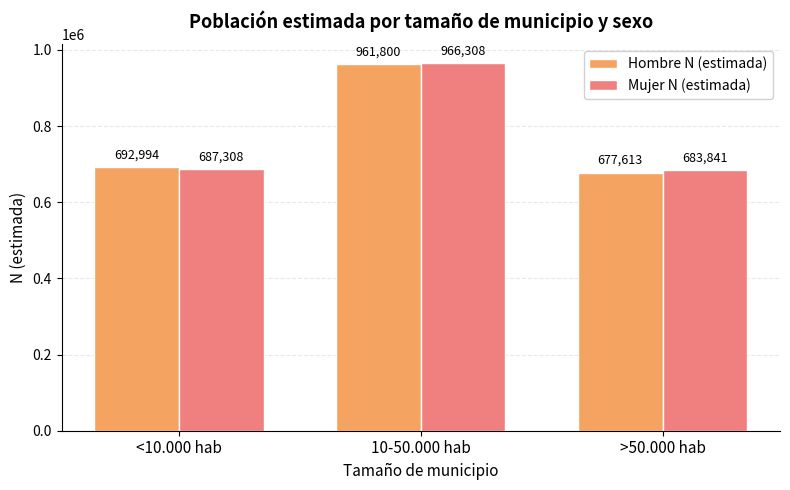

How many bars are there in total?

6